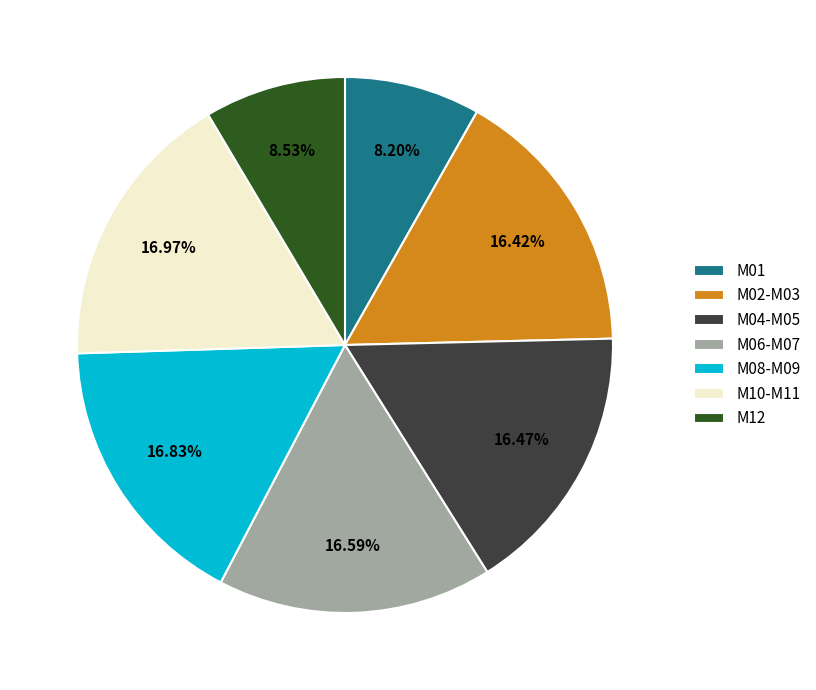

True or false: M12 accounts for 22% of the total.

False